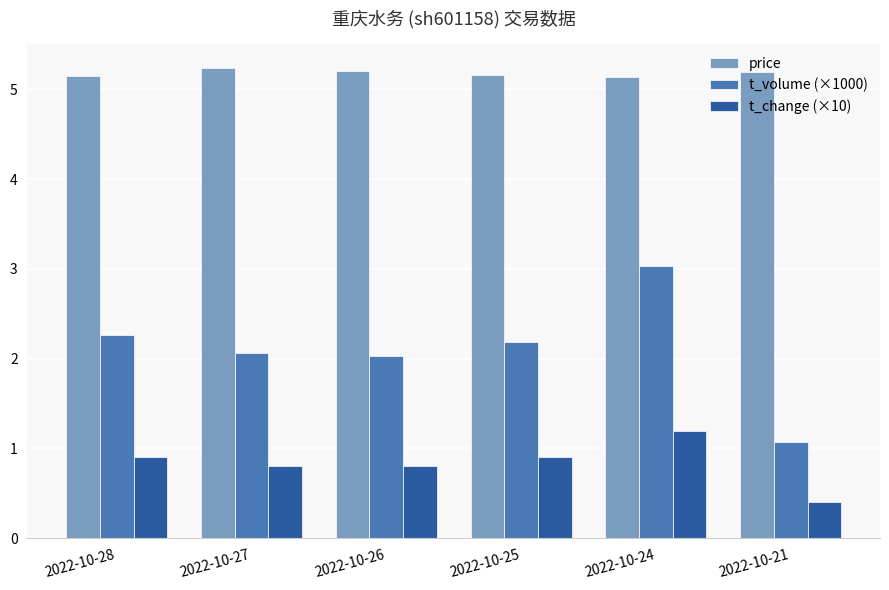

How many groups of bars are there?

6